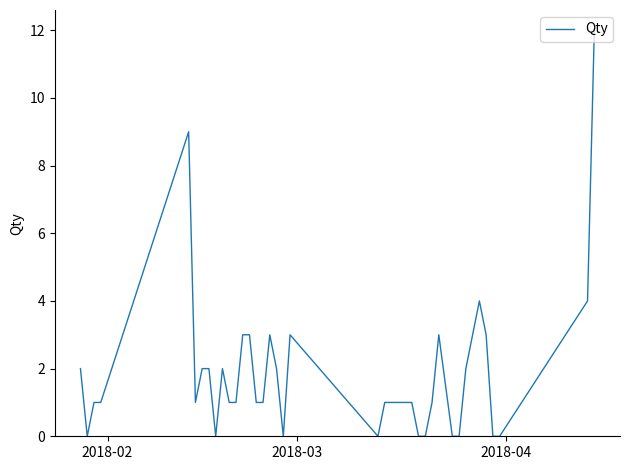

Is this an area chart (filled region under the line)?

No